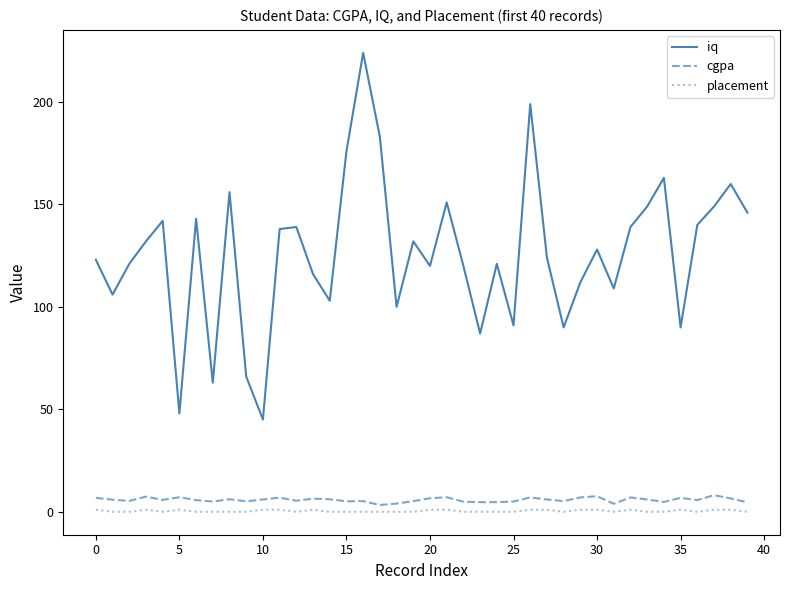

Which series has the largest range (max minus min)?

iq